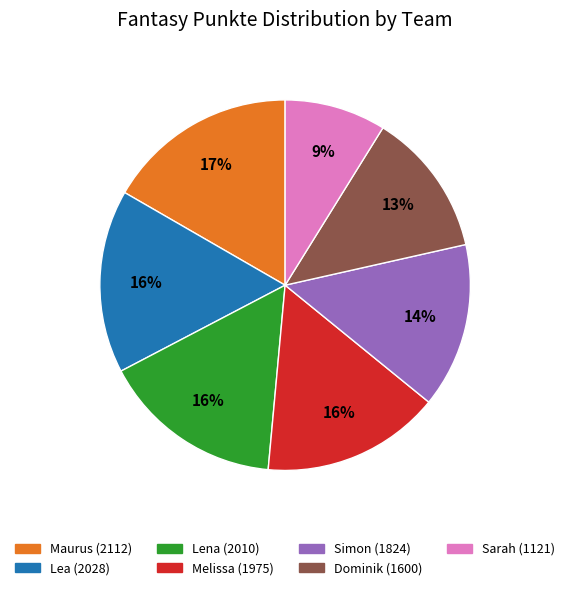

The Sarah slice represents 9% of the pie. True or false?

True